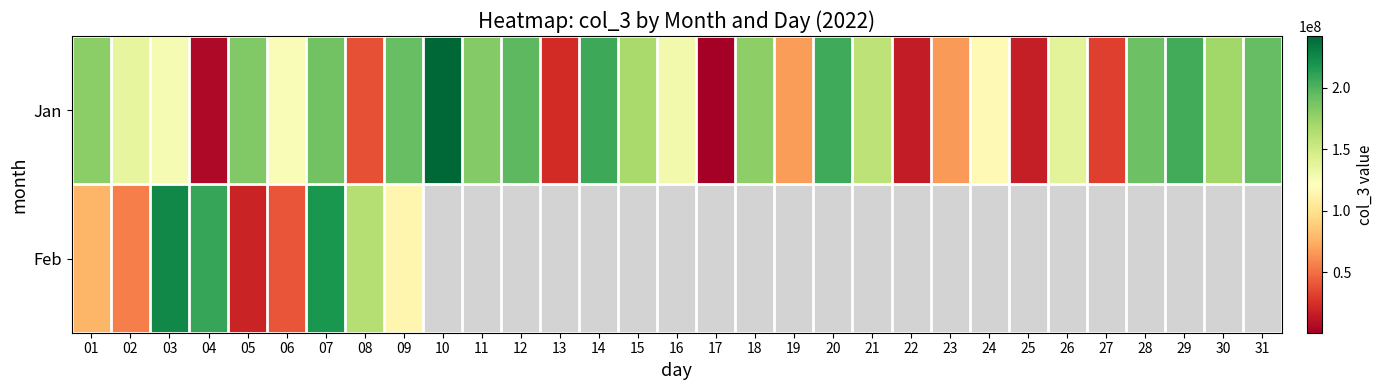

At which category does the chart reach its peak across all series?

10